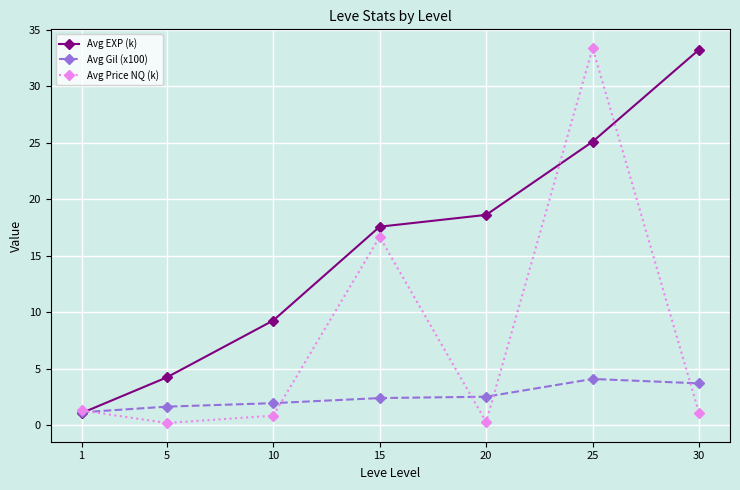

True or false: Avg EXP (k) has more than 0 interior local peaks.

False